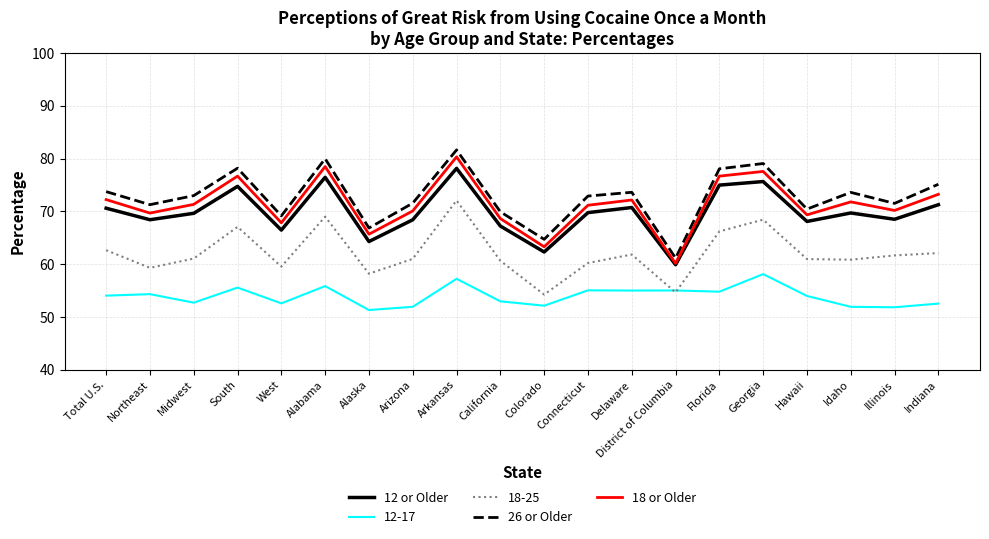

What value does the 26 or Older series have at Alabama?

80.0